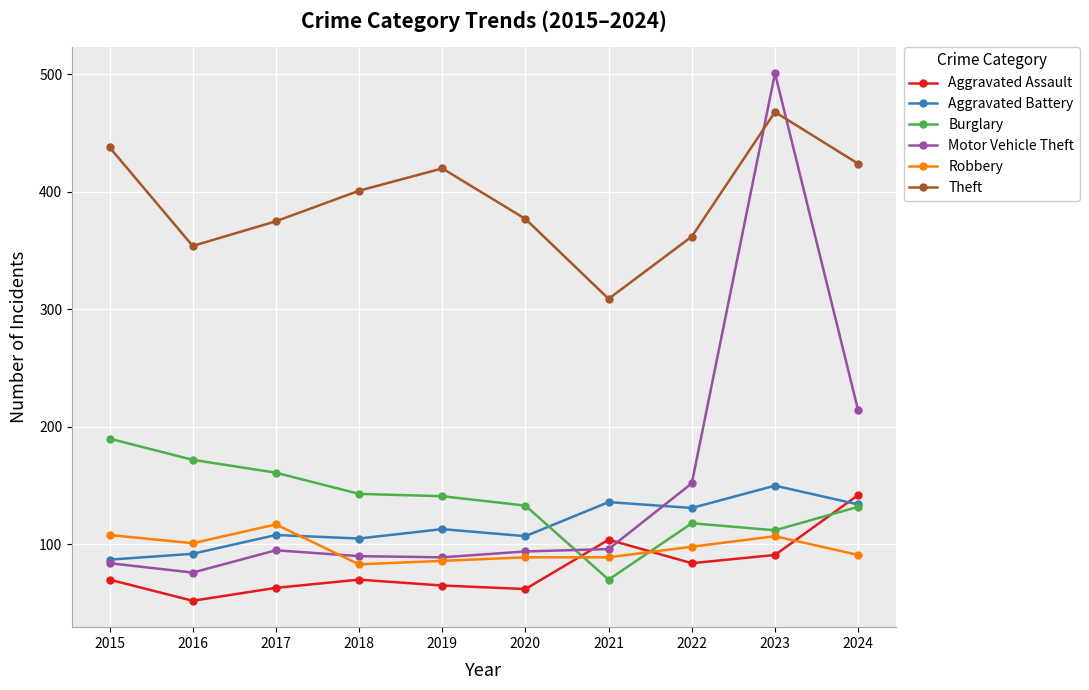

What is the value of the Aggravated Assault point at the 1st from the left?

70